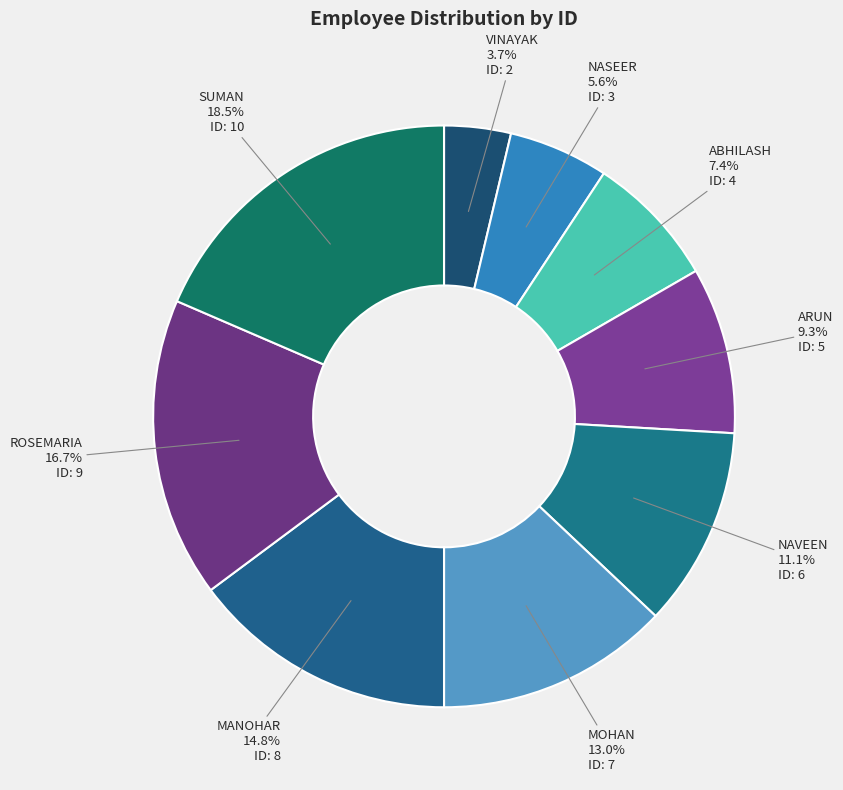

What is the smallest slice in the pie chart?

VINAYAK